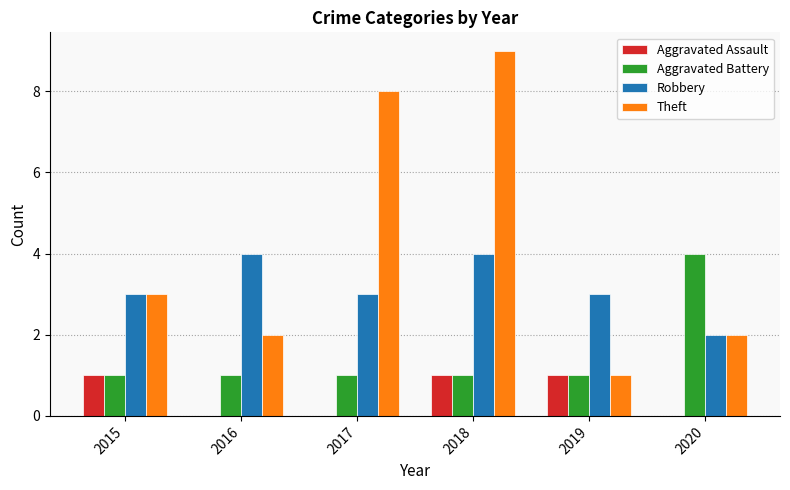

Is the value of Theft at 2018 greater than the value of Robbery at 2018?

Yes